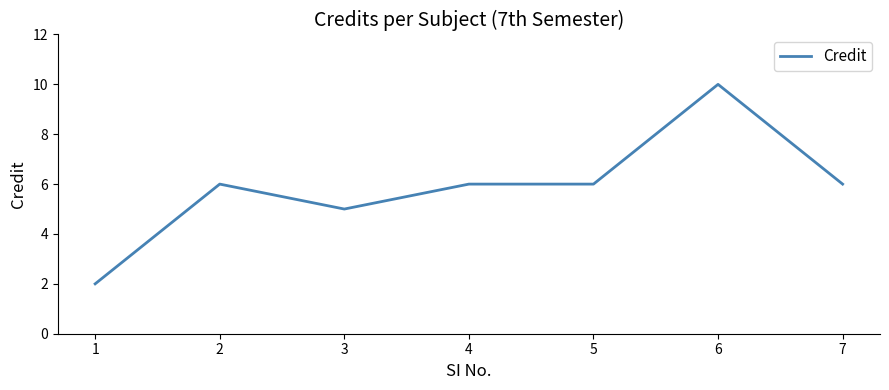

What is the change in value from 4 to 6?

+4